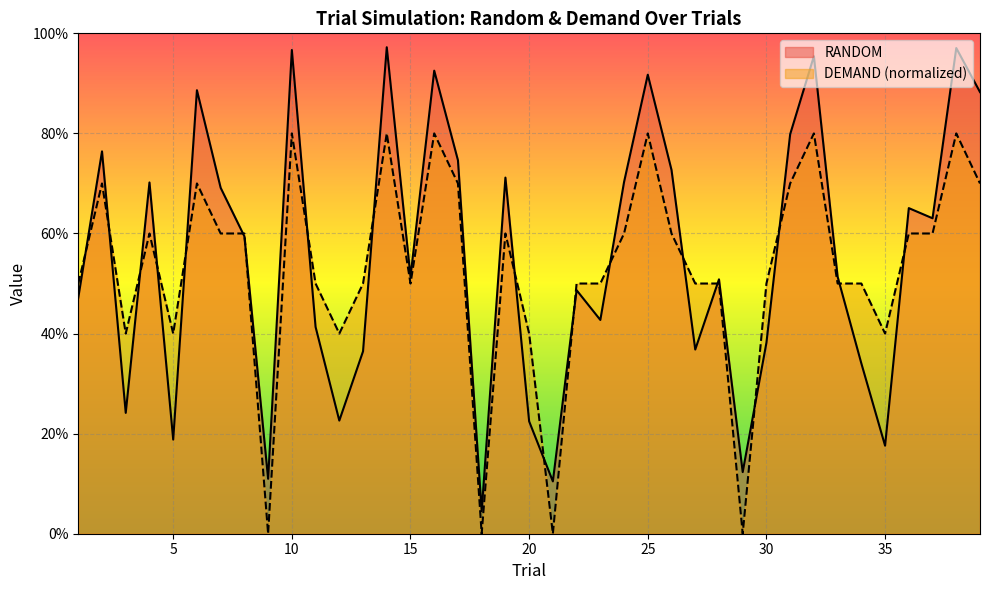

Which series has the widest spread of values?

RANDOM